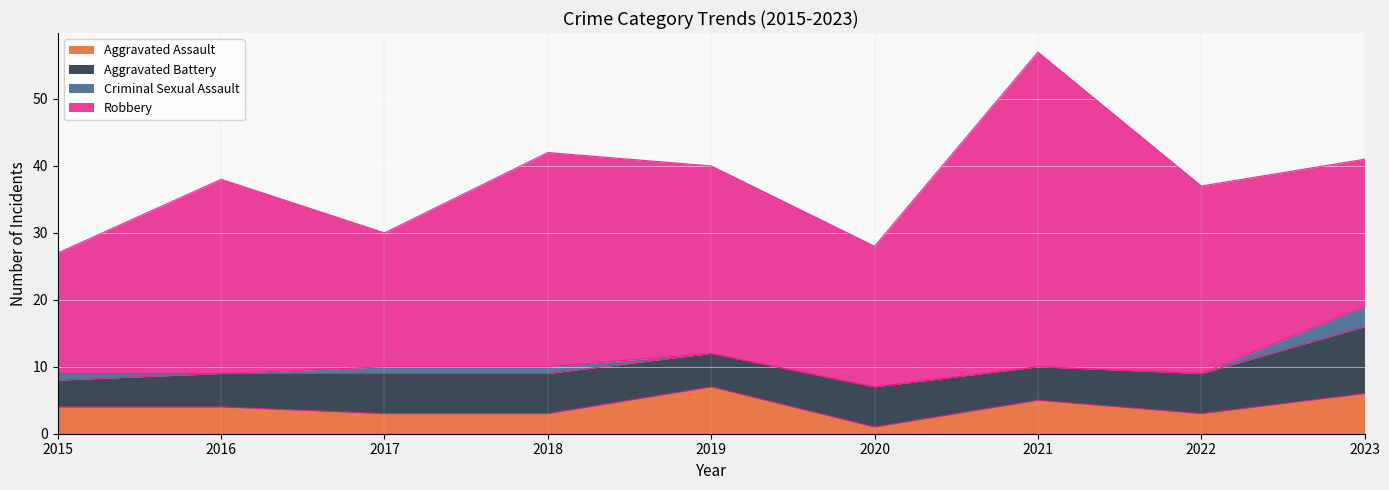

What is the total value across all series at 2017?

30